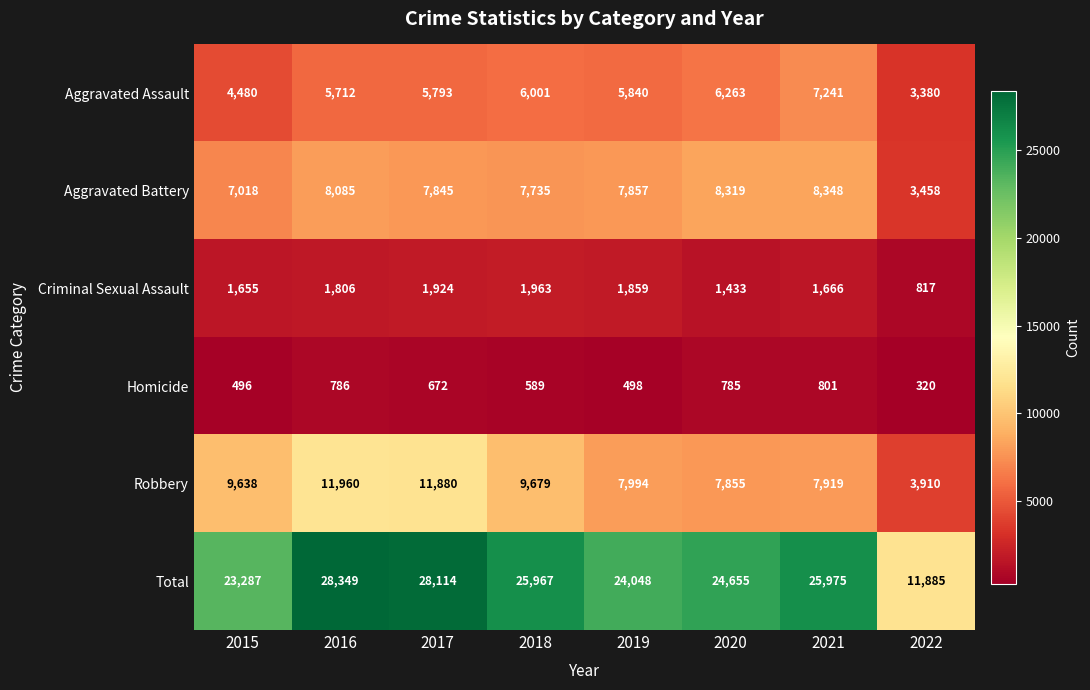

What is the total value across all series at 2018?

51934